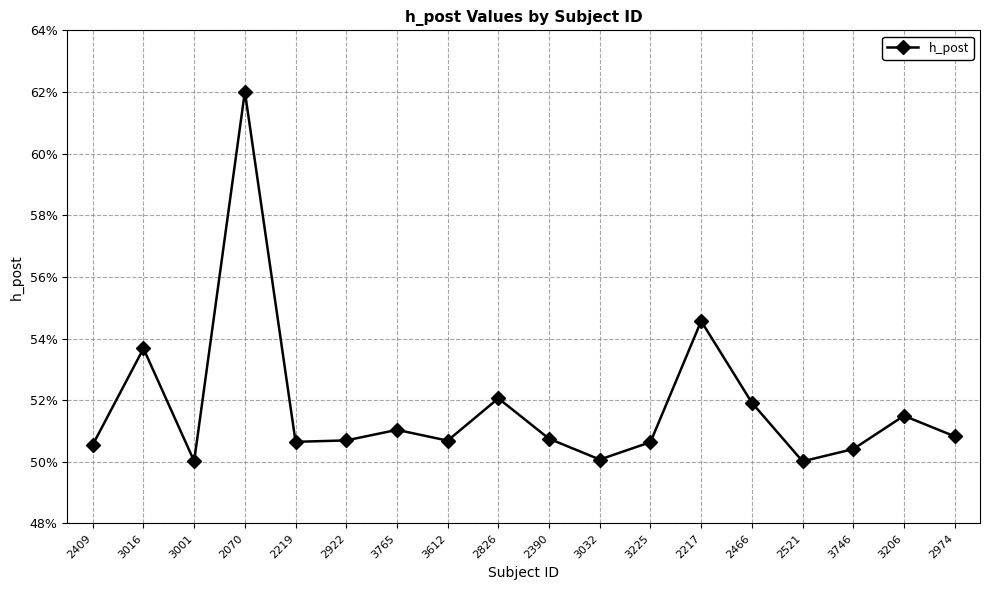

Count the values in the range 0 to 1.

18